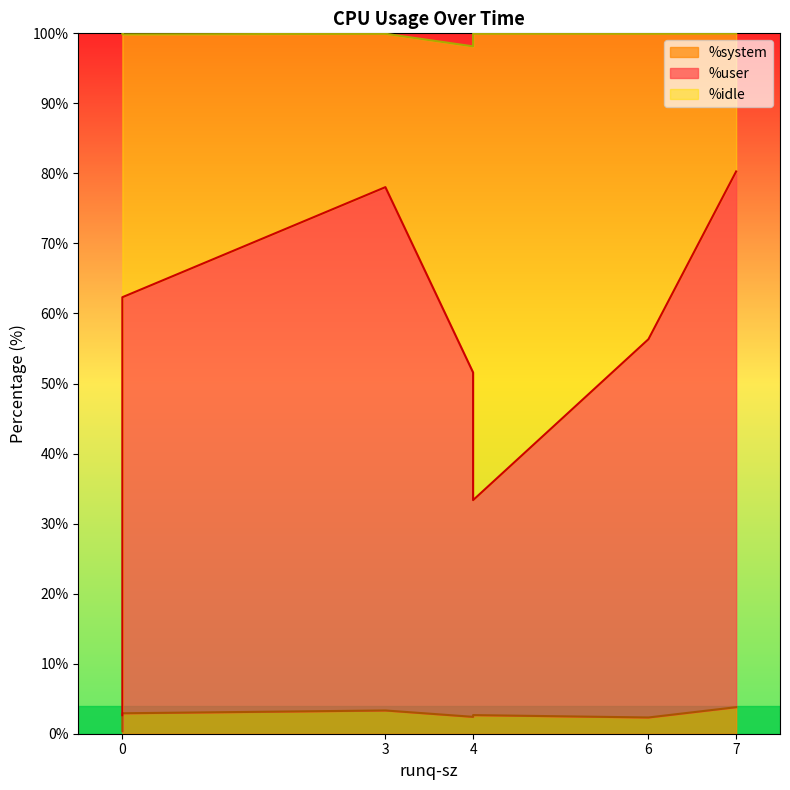

The %user series shows 59.4 at 0. True or false?

True